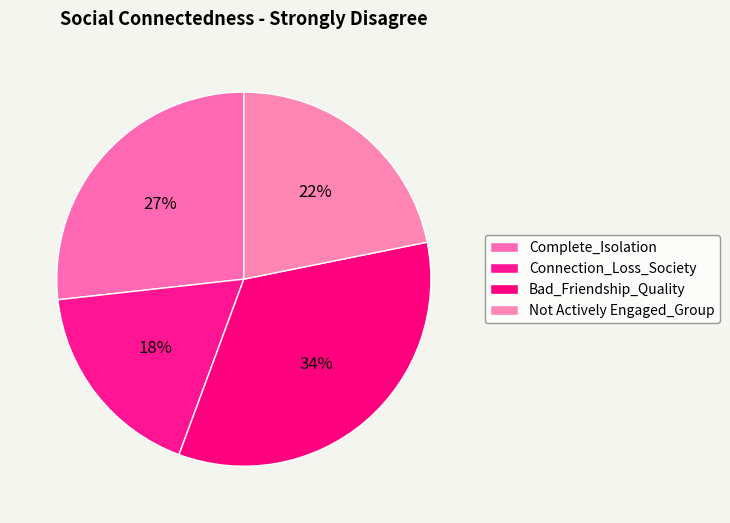

True or false: Bad_Friendship_Quality accounts for 34% of the total.

True